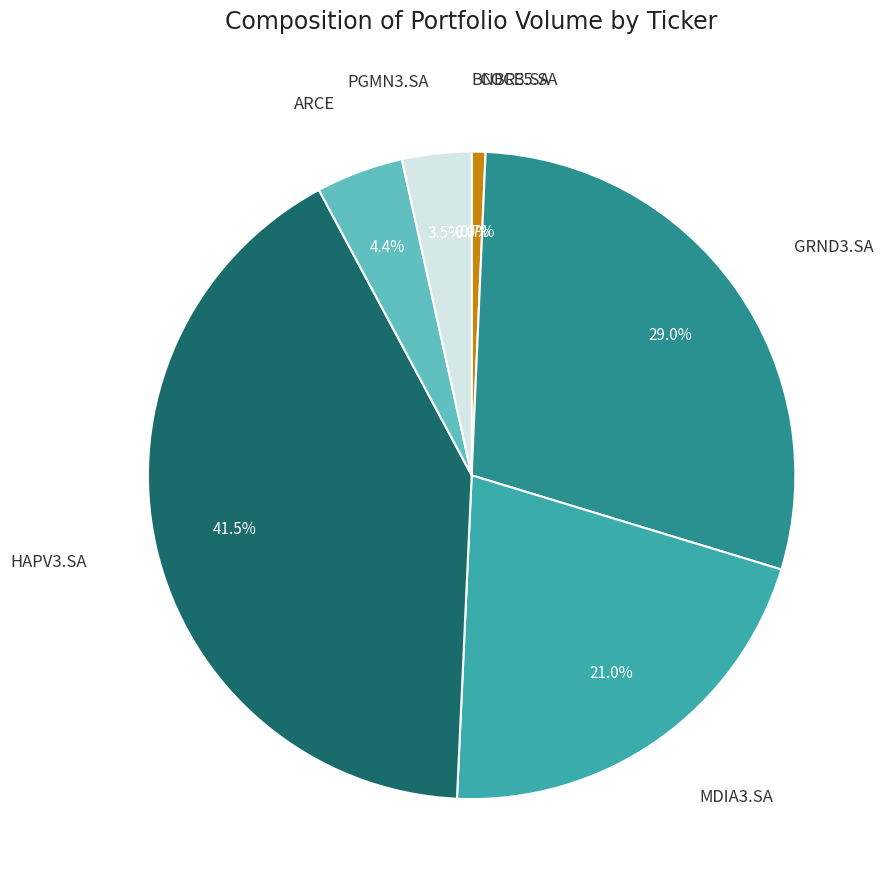

Is there a majority slice in this chart?

No